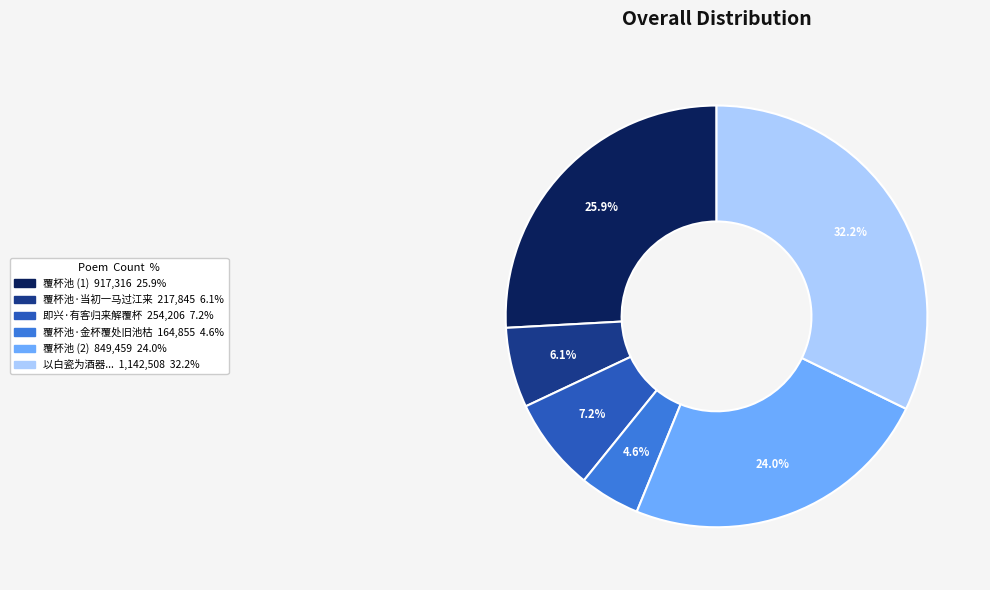

Does any single category account for the majority?

No